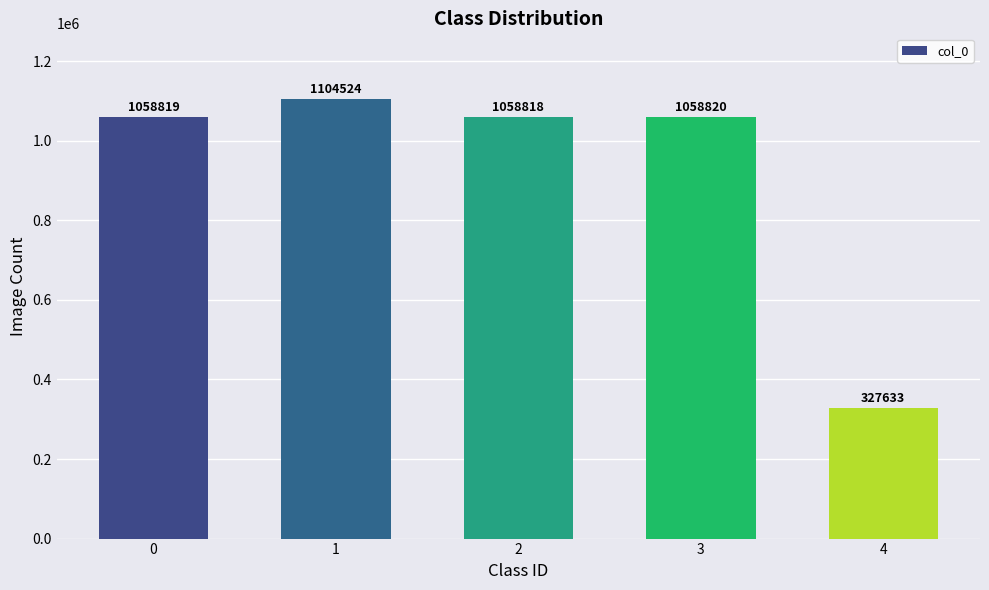

What is the approximate value at 4, to the nearest 100?

327600